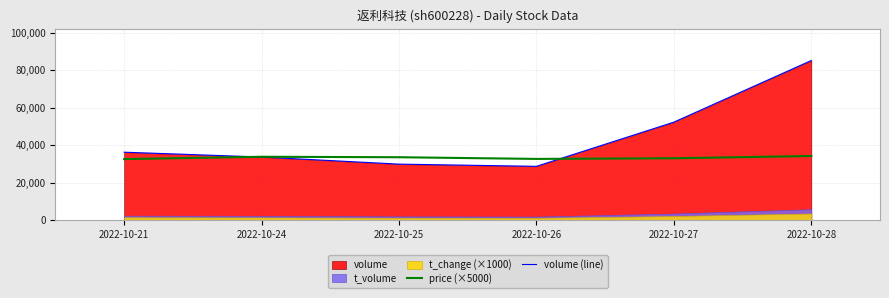

Where is volume (line) nearest to the value 57012?

2022-10-27